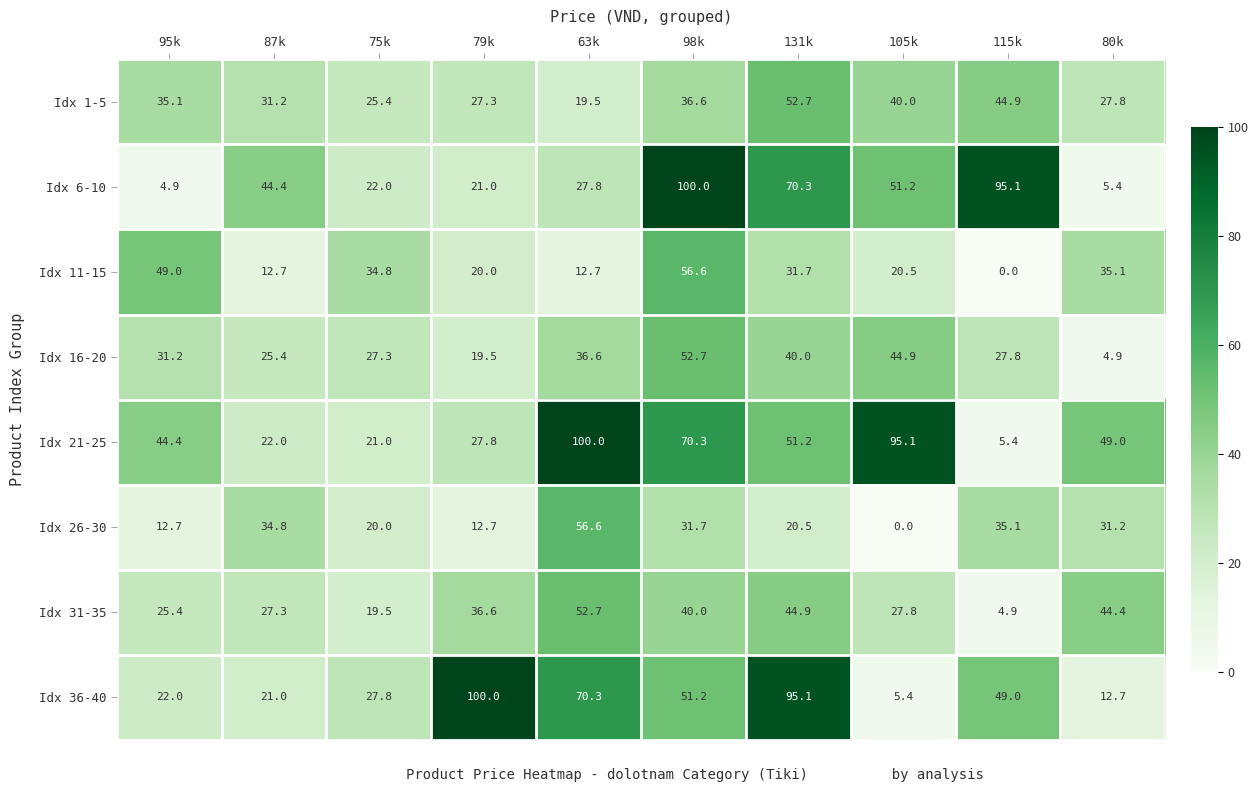

Where does the Idx 21-25 series first go above 49?

63k